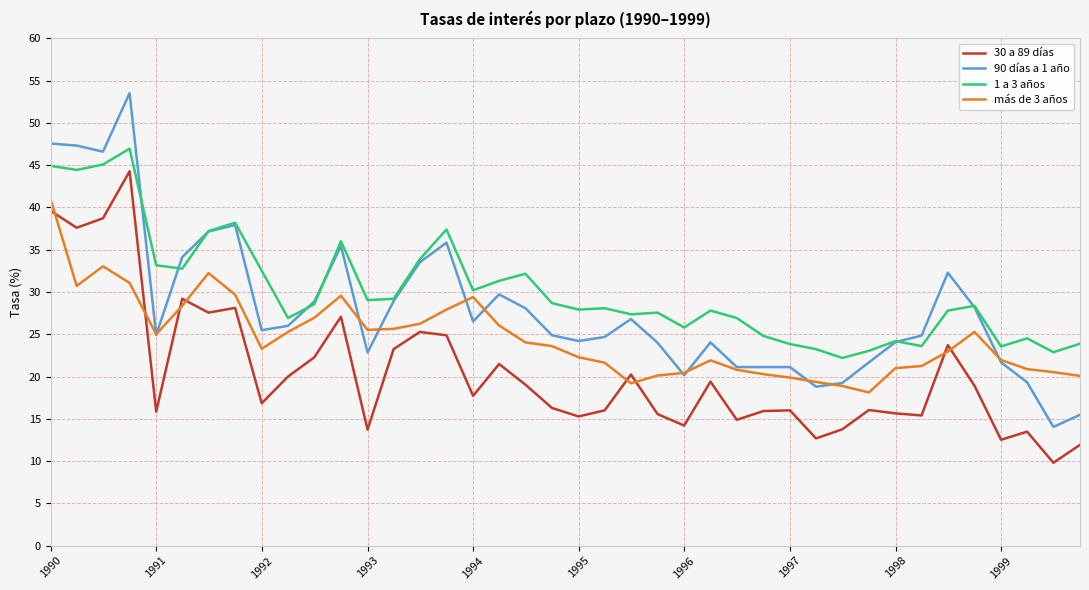

How many lines are shown in the chart?

4